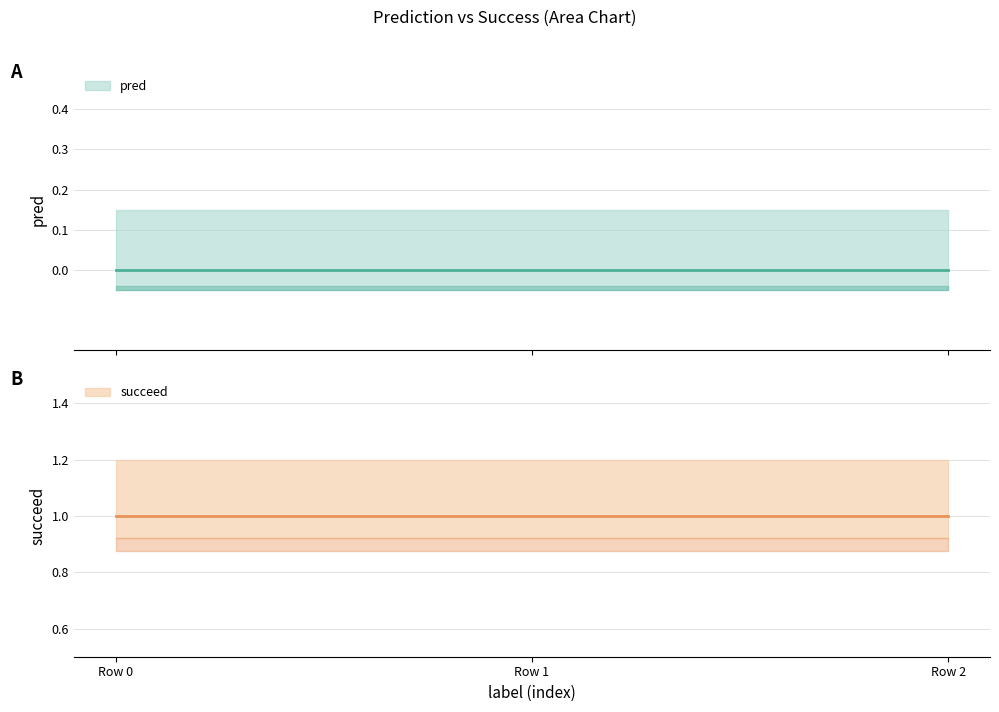

The value of pred at 0 is 0. True or false?

True